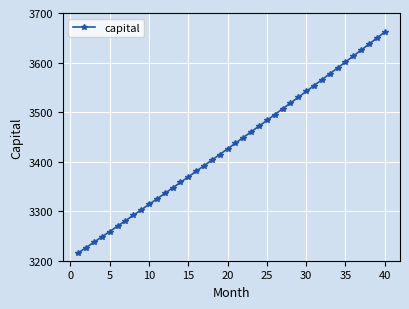

True or false: there are more than 2 points higher than both neighbors.

False